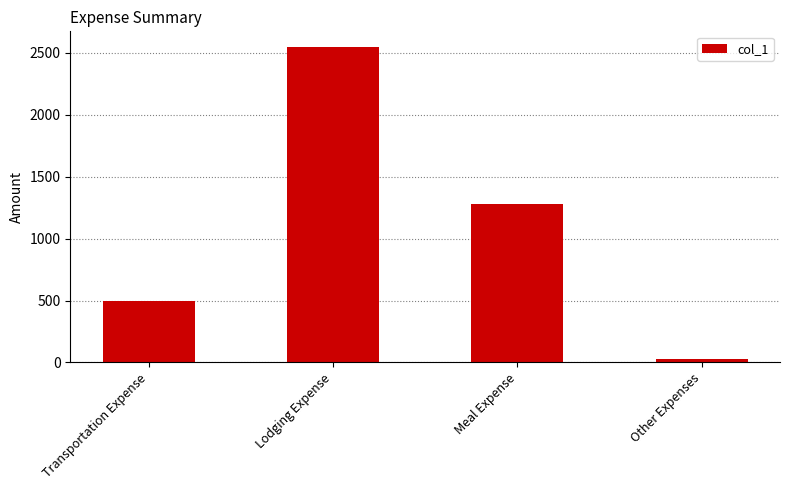

How many distinct data groups are displayed?

1